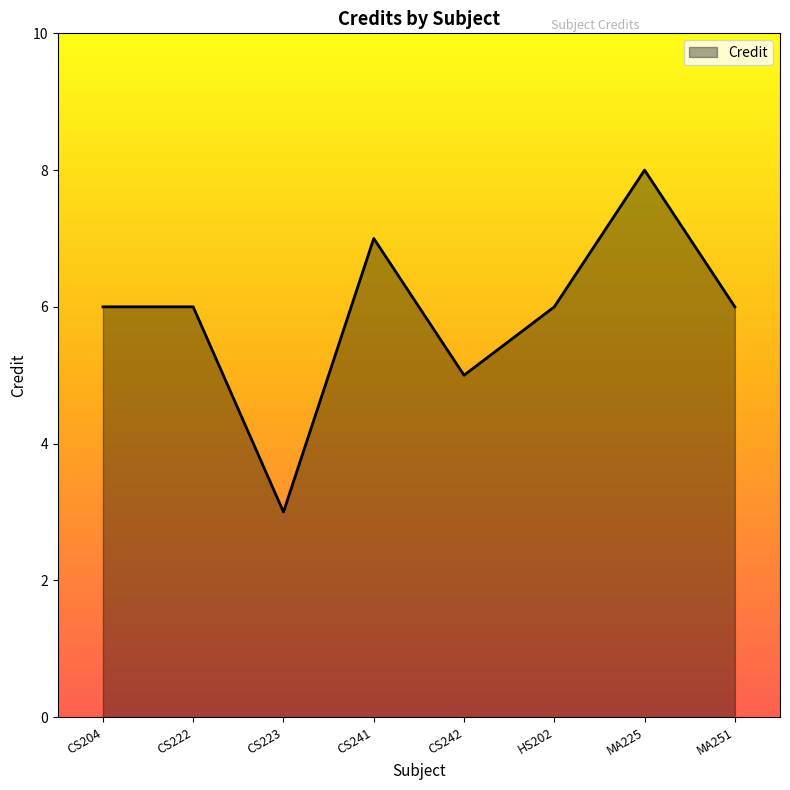

Reading left to right, what are all the values shown in this chart?

CS204=6	CS222=6	CS223=3	CS241=7	CS242=5	HS202=6	MA225=8	MA251=6